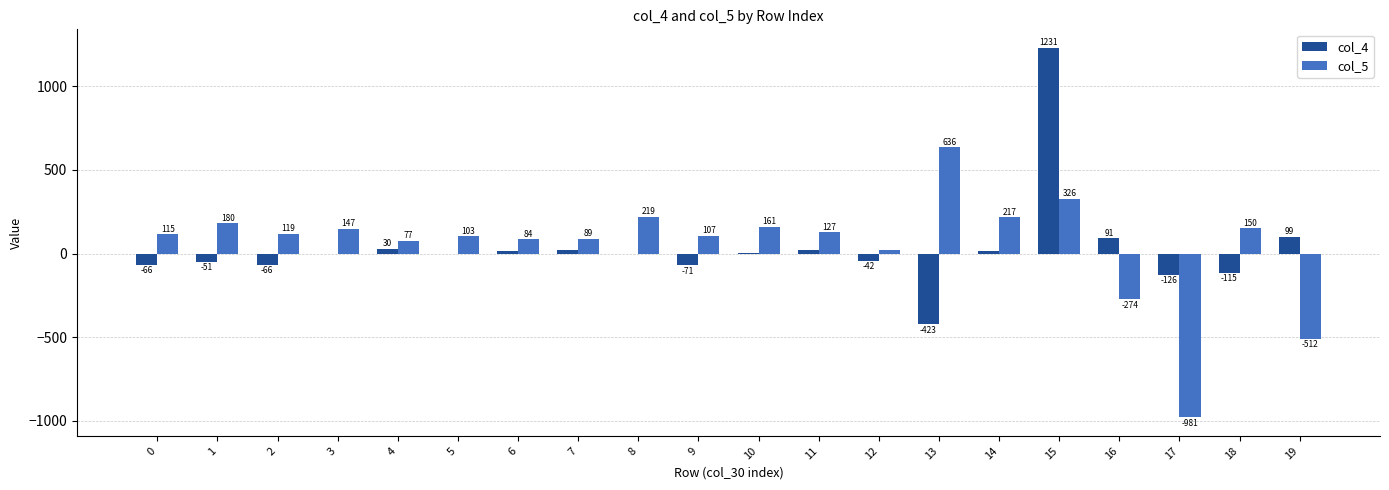

What is the greatest value displayed?

1230.7